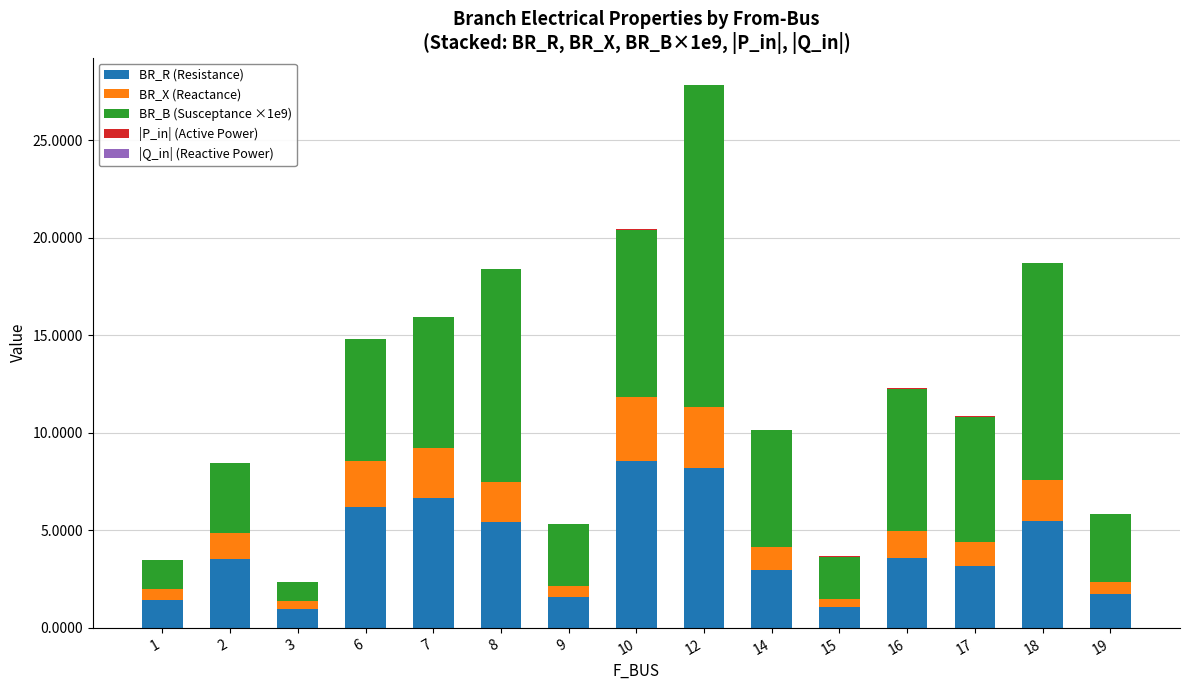

The BR_R (Resistance) series shows 9.0 at 6. True or false?

False